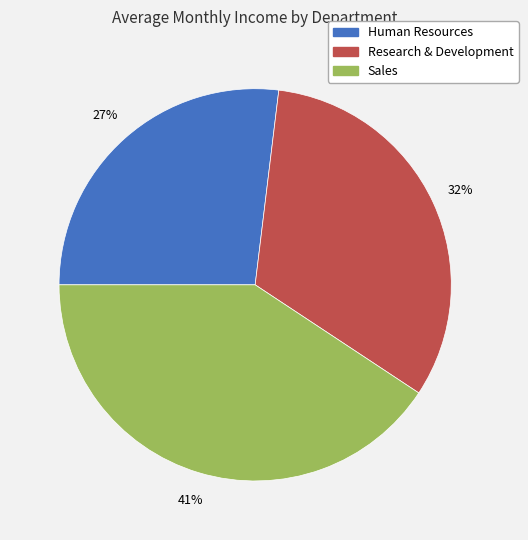

Rank the categories by value from lowest to highest.

Human Resources, Research & Development, Sales